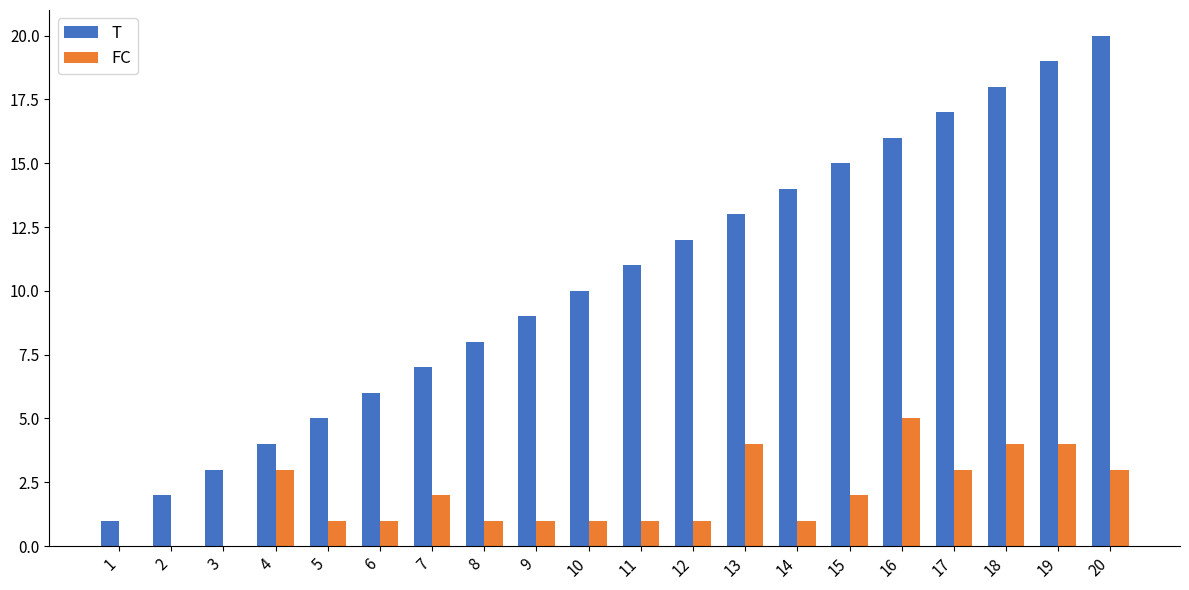

Which series changed the most between 3 and 4?

FC